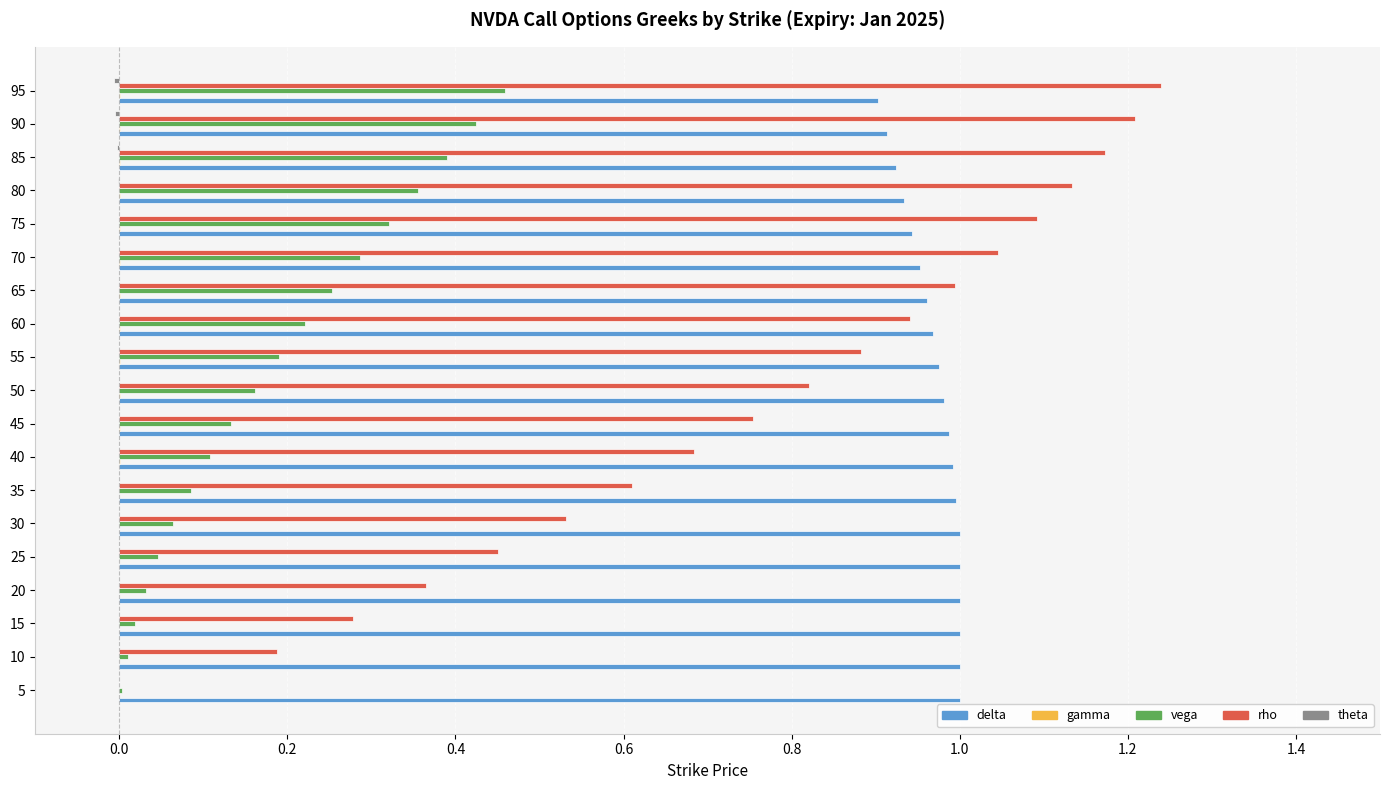

Which series has the largest total across all categories?

delta